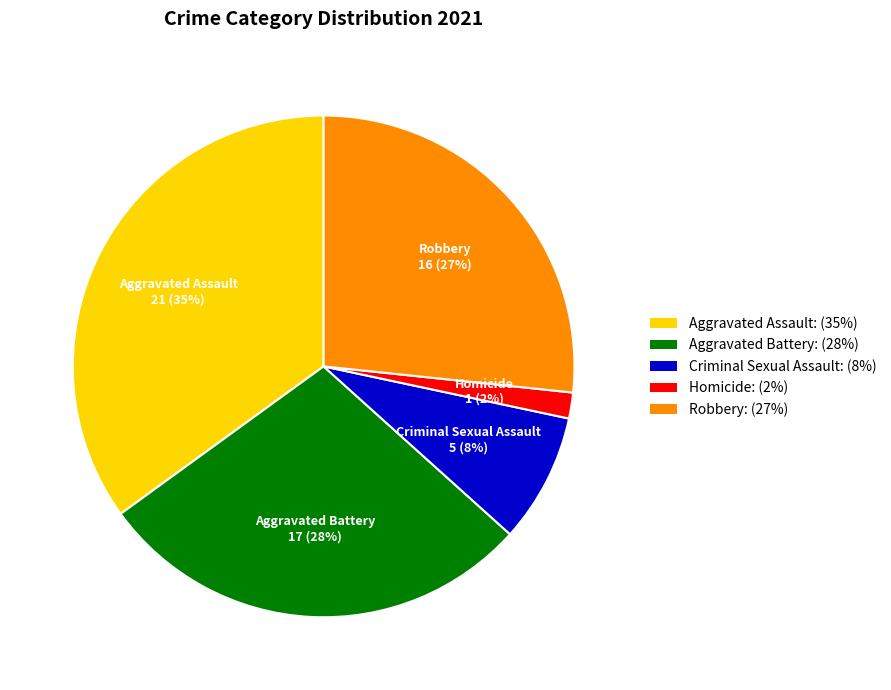

Approximately how many times larger is the value at Homicide compared to Robbery?

0.1